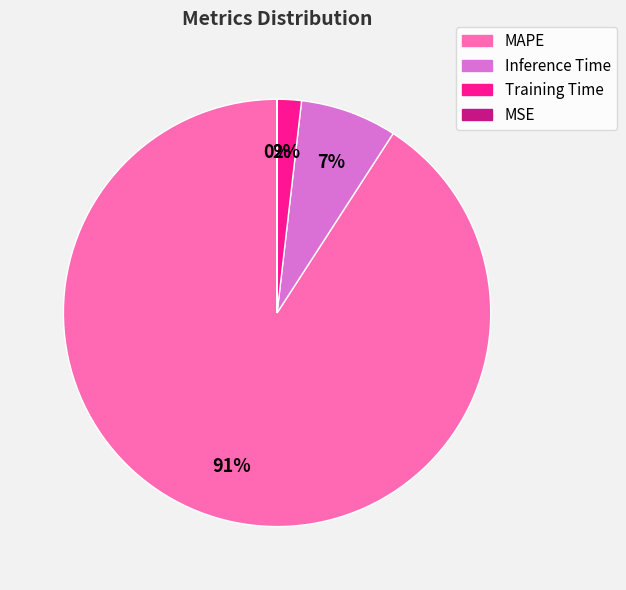

True or false: Inference Time accounts for 14% of the total.

False